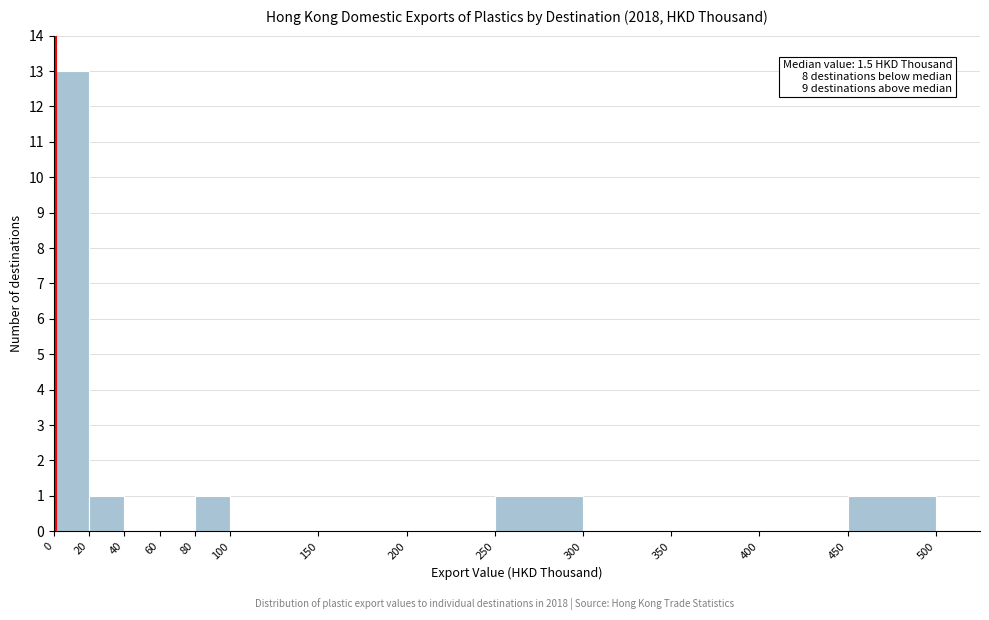

Over which range of the x-axis is the bar tallest?

0 to 20